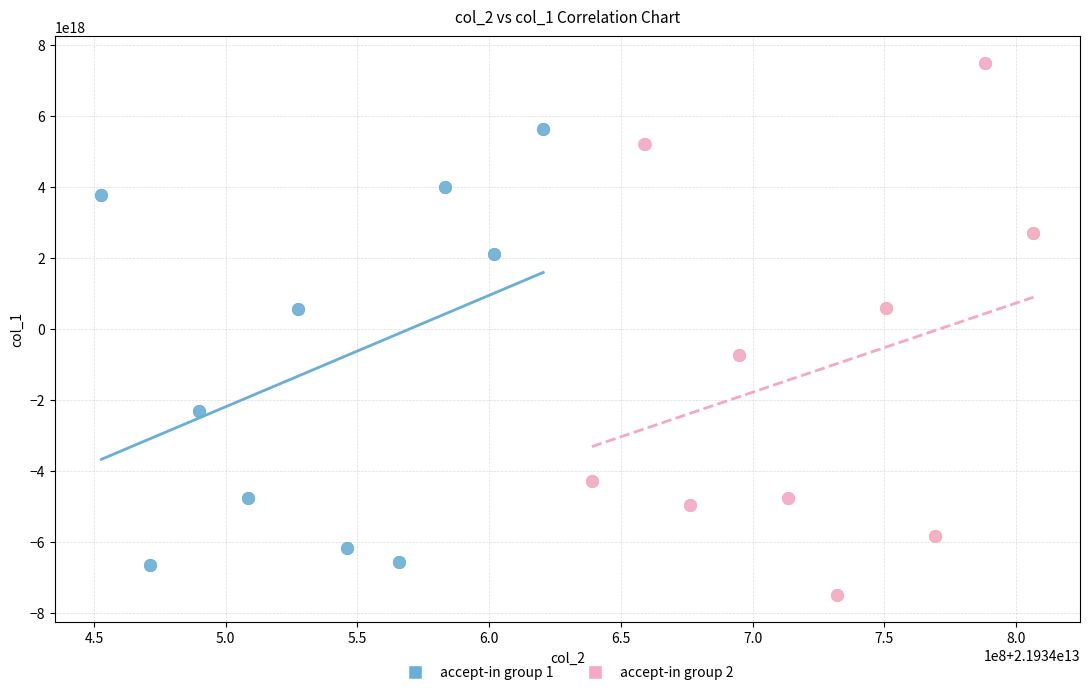

Which series contains the lowest Y value?

accept-in group 2